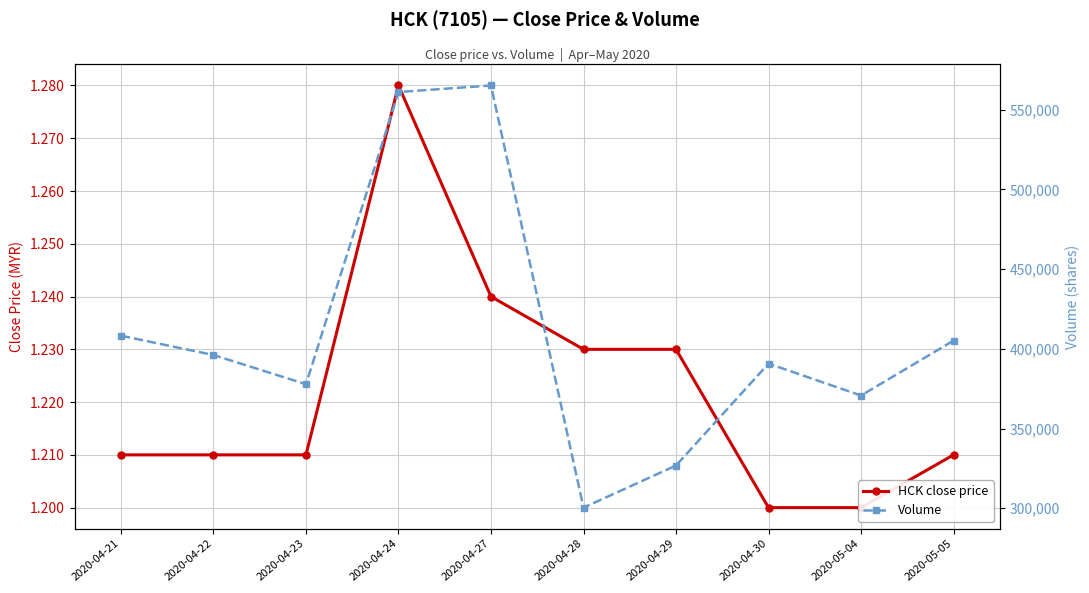

Reading right to left, list all the values displayed in this chart.

HCK close price: 1.2	1.2	1.2	1.2	1.2	1.2	1.3	1.2	1.2	1.2
Volume: 405100.0	370700.0	390700.0	326800.0	300400.0	565100.0	561000.0	377800.0	396100.0	408200.0